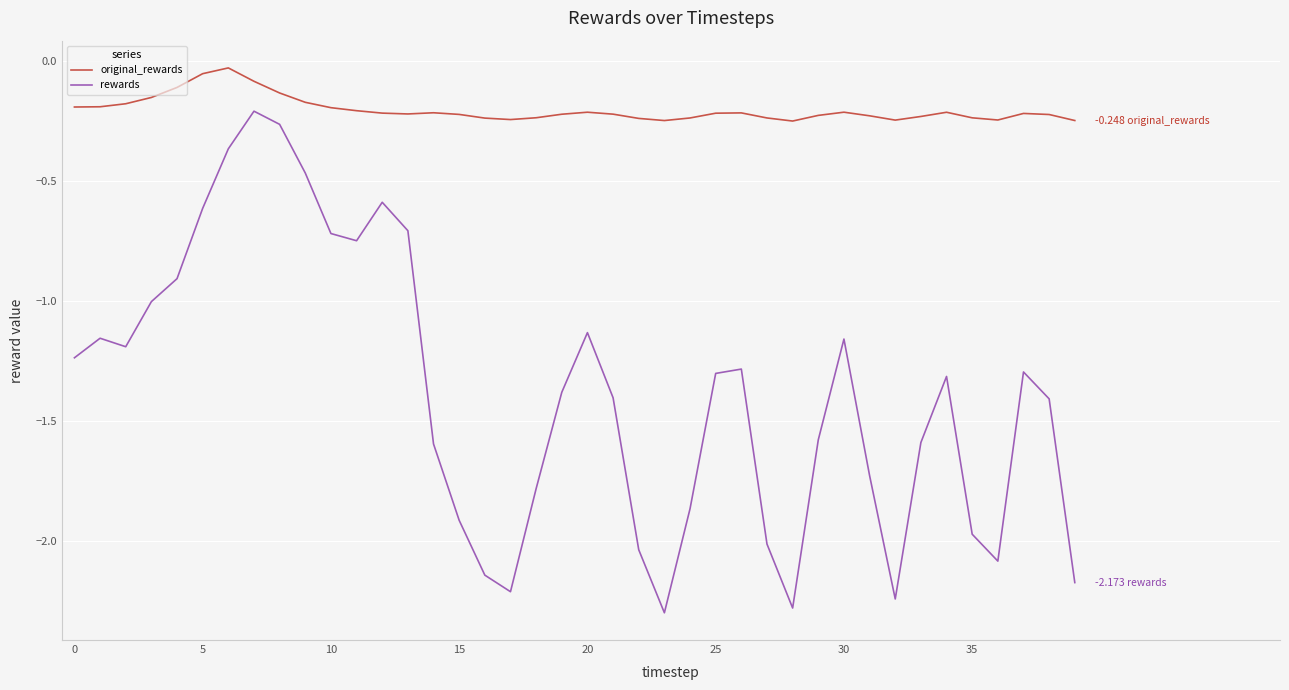

True or false: rewards has more than 2 points higher than both neighbors.

True